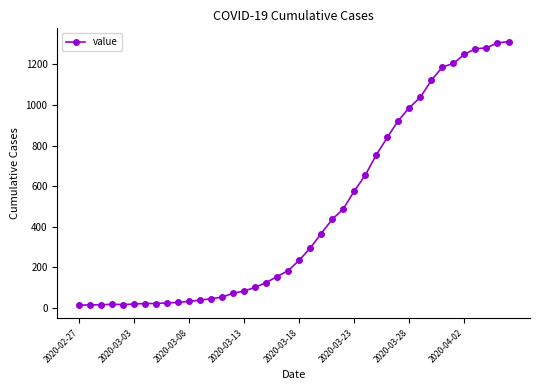

What is the sum of all values?

18597